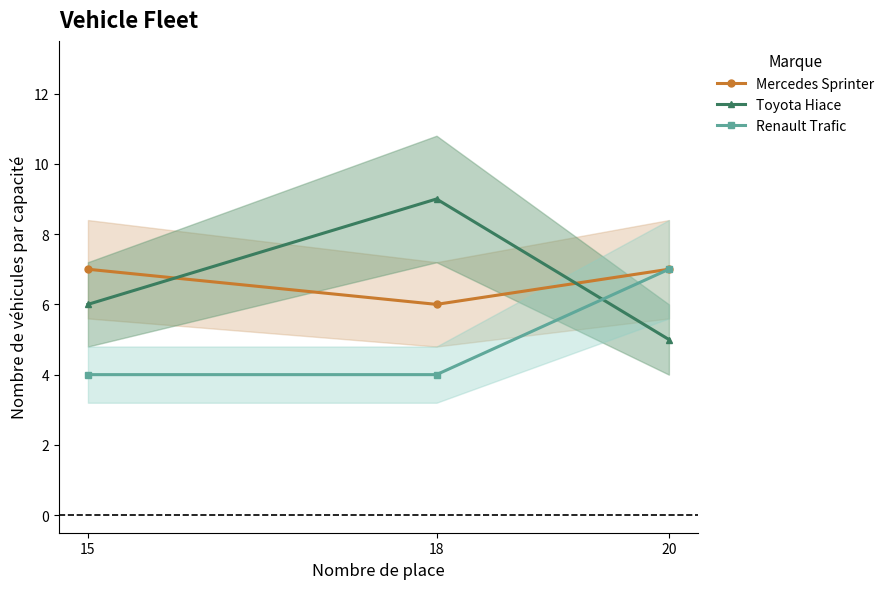

Reading left to right, transcribe all the data shown in this chart.

Mercedes Sprinter: 7	6	7
Toyota Hiace: 6	9	5
Renault Trafic: 4	4	7